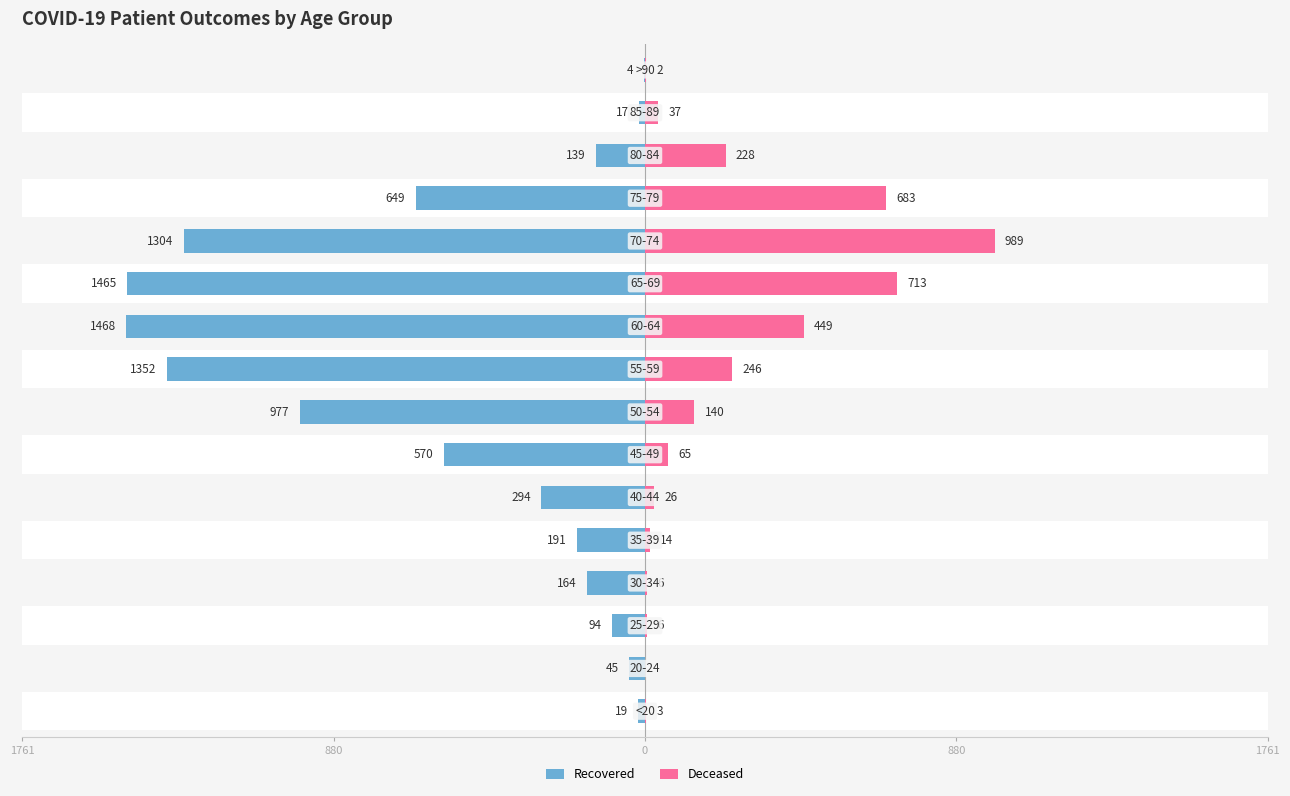

What value does the Deceased series have at 6, to the nearest 10?

60